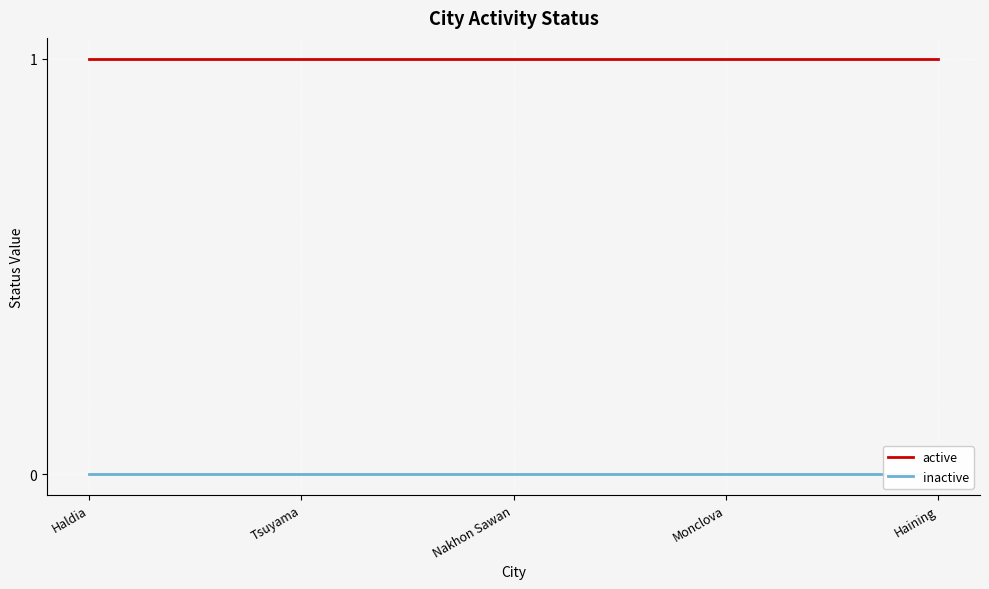

What is the difference between the highest and lowest values at Nakhon Sawan?

1